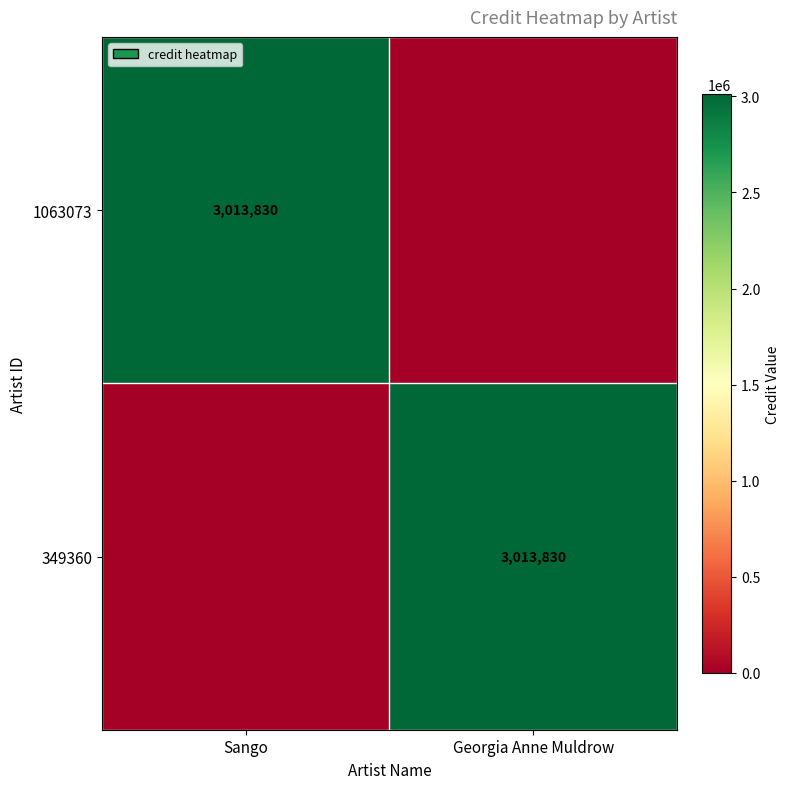

The 1063073 series shows 3013830 at Sango. True or false?

True